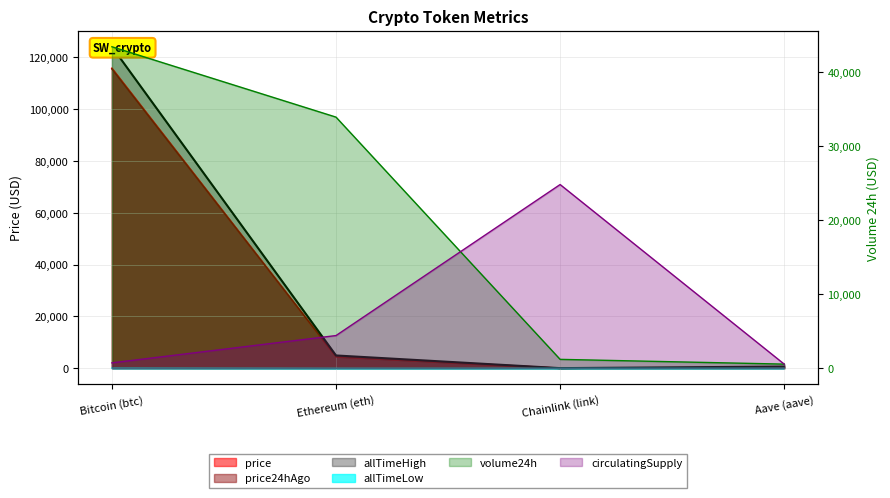

How many data points does each series have?

4